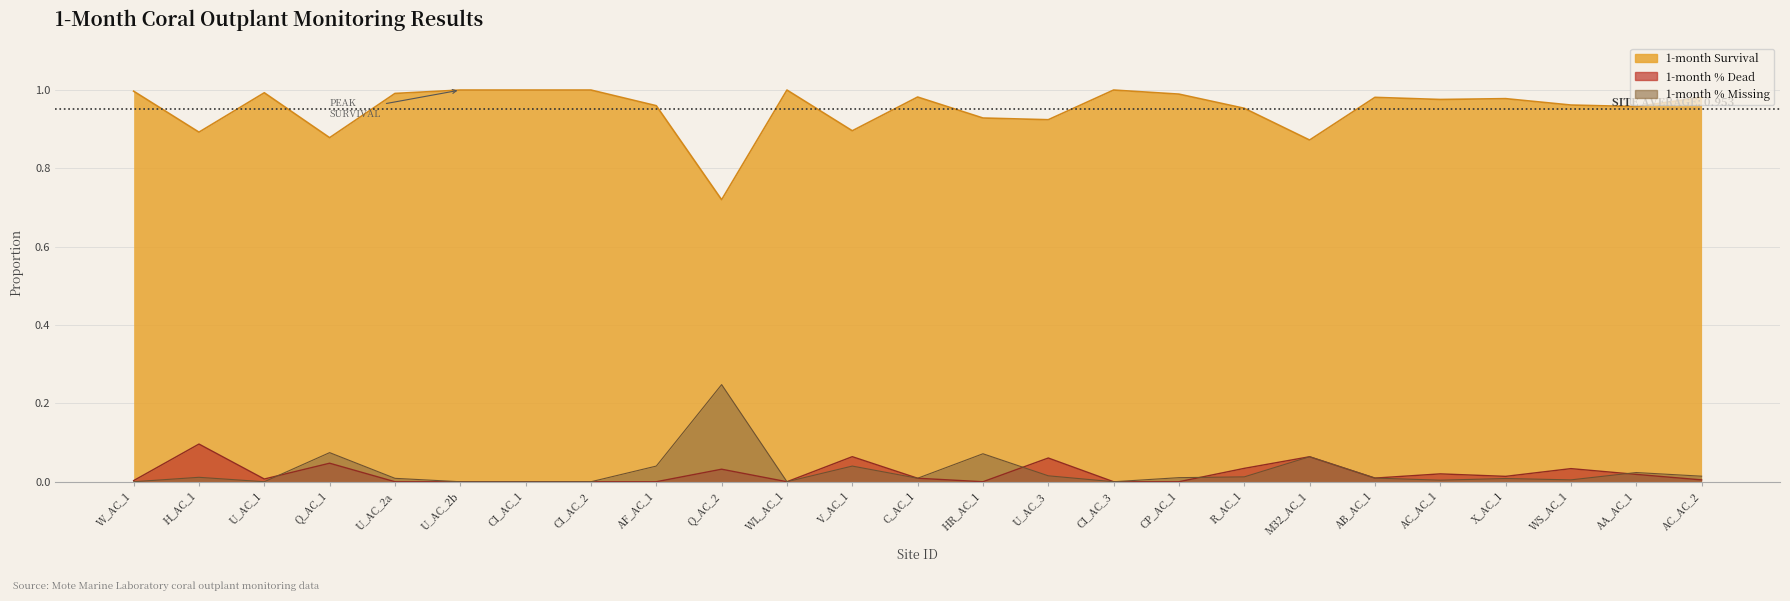

At which category does 1-month % Missing reach its first local valley?

U_AC_1